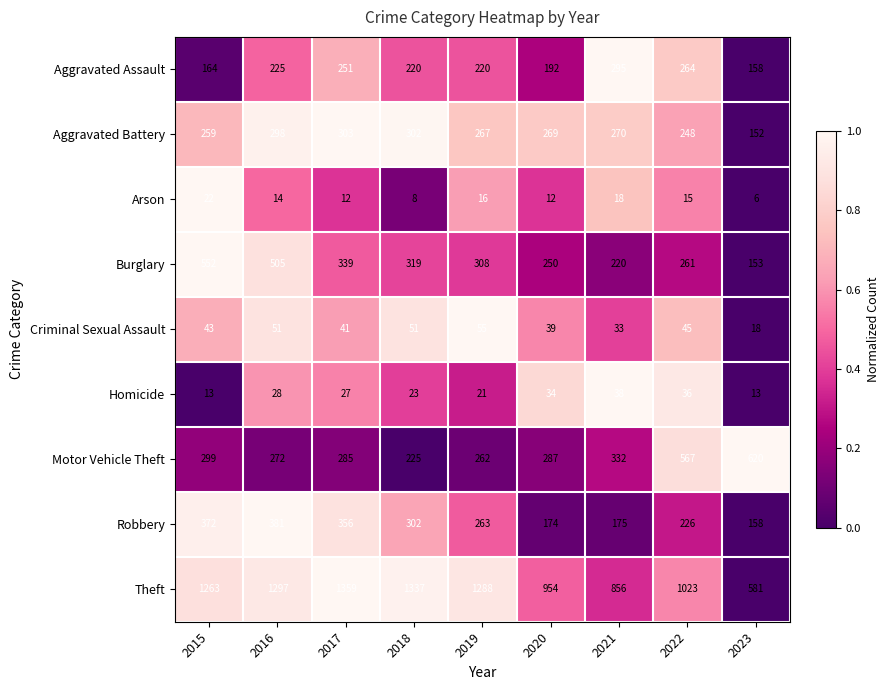

At 2020, list the series in order from smallest to largest.

Arson, Homicide, Criminal Sexual Assault, Robbery, Aggravated Assault, Burglary, Aggravated Battery, Motor Vehicle Theft, Theft